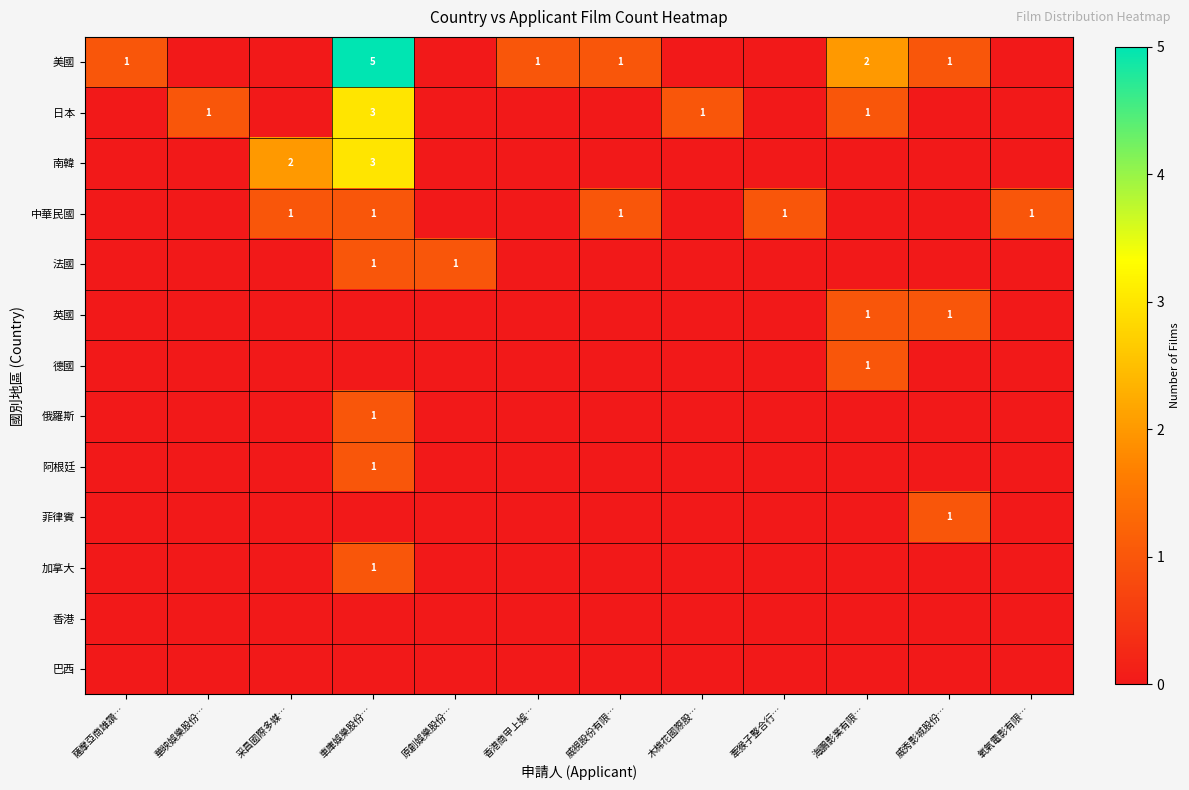

Where is 菲律賓 nearest to the value 0?

薩摩亞商雄讚…